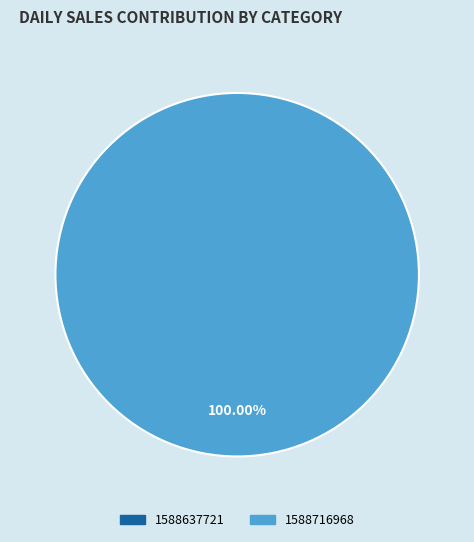

To the nearest percent, what is the combined percentage of 1588716968 and 1588637721?

100%